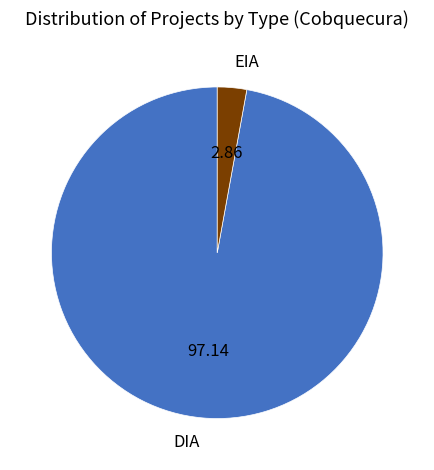

Approximately how many times larger is the value at DIA compared to EIA?

34.0